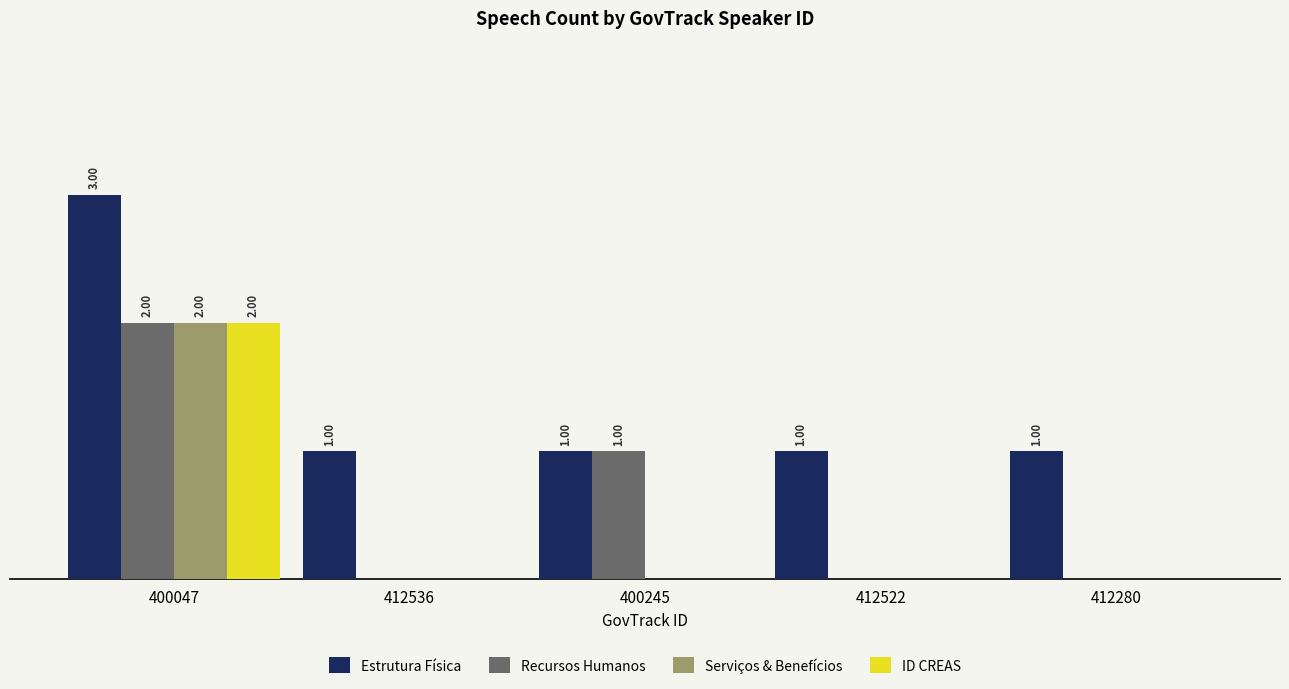

What are all the series names shown in the legend?

Estrutura Física, Recursos Humanos, Serviços & Benefícios, ID CREAS